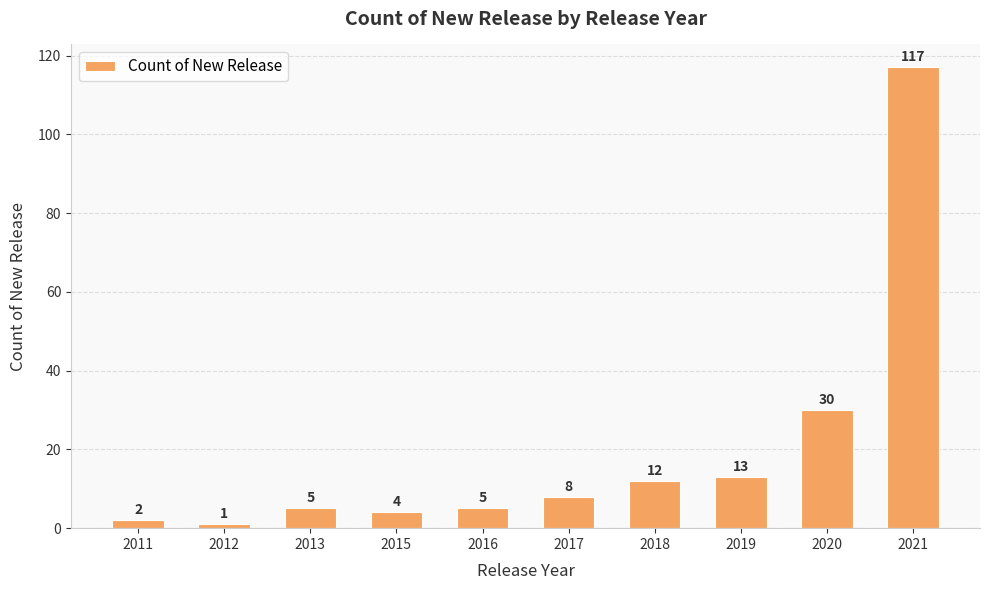

What value does the data have at 2020?

30